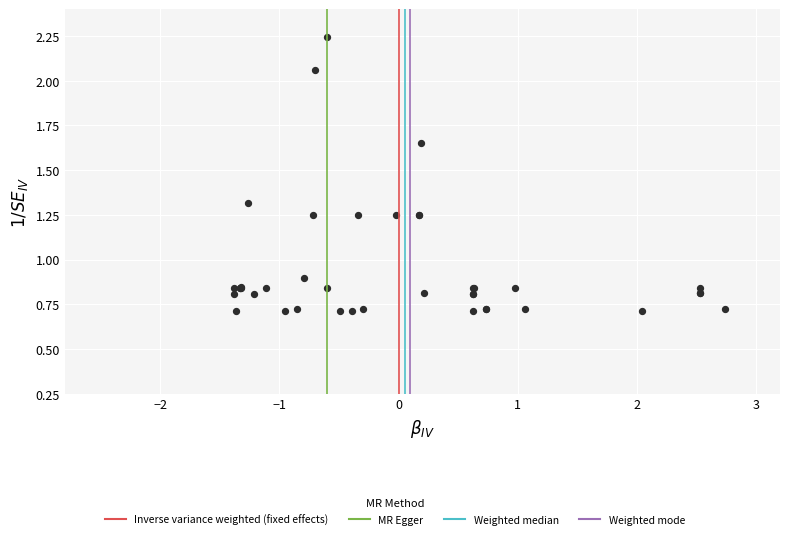

What Y value in the scatter plot is closest to 1?

0.9